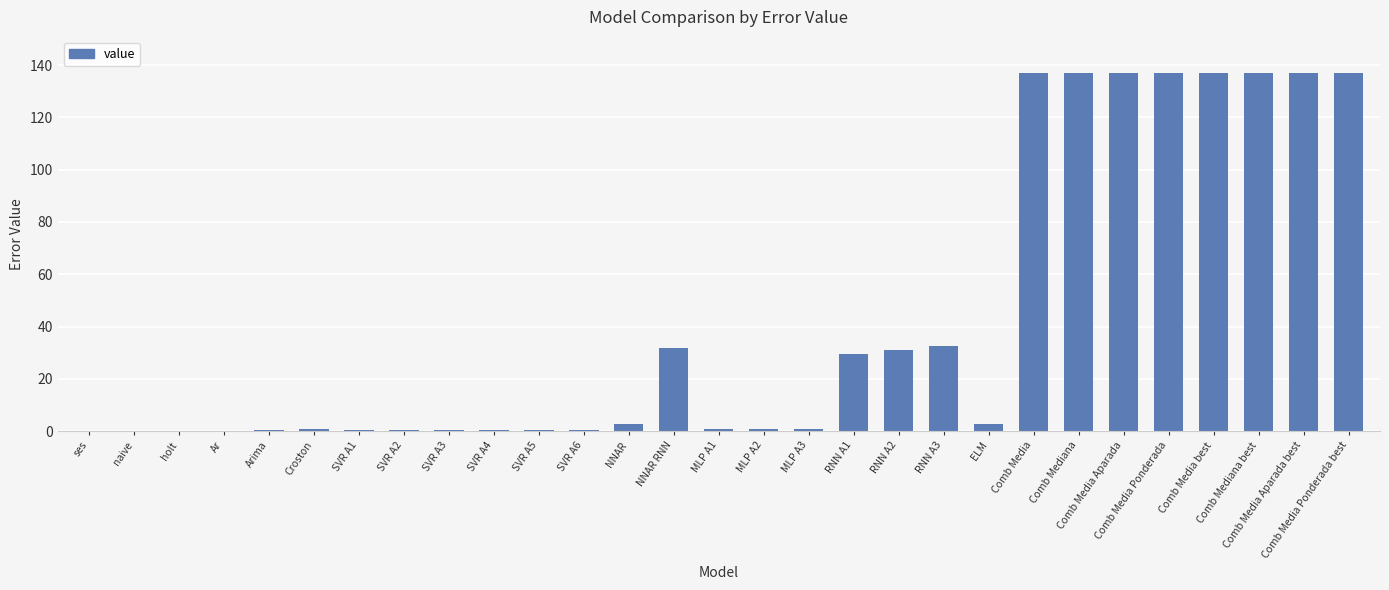

What is the change in value from Croston to MLP A1?

+0.1